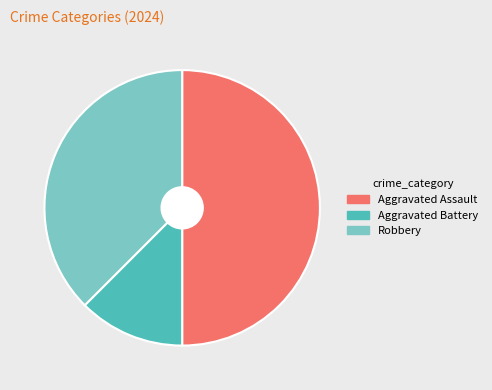

Approximately how many times larger is the value at Aggravated Battery compared to Robbery?

0.3